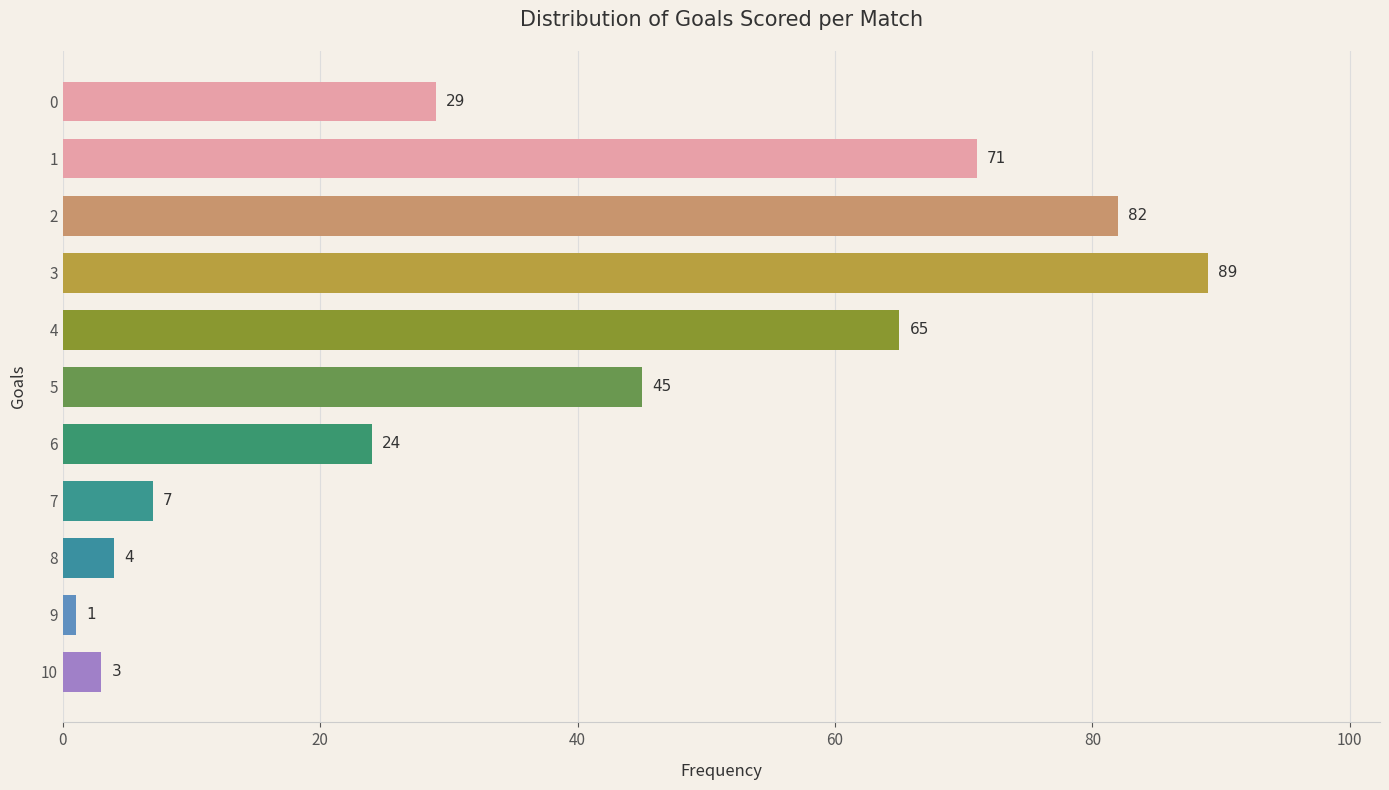

How many data points does each series have?

11